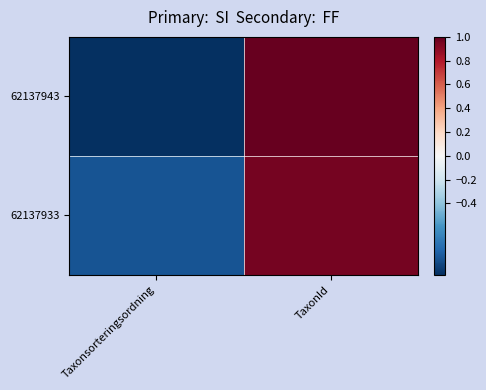

Rank the series at Taxonsorteringsordning from highest to lowest value.

62137933, 62137943